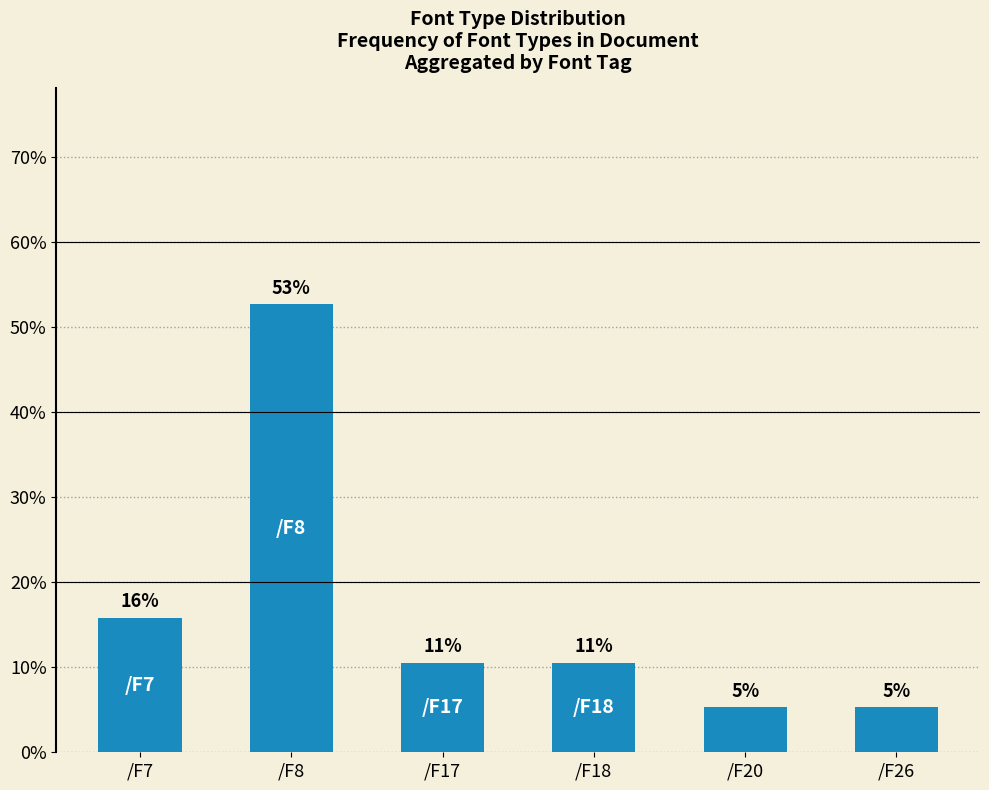

What is the sum of the values at /F17 and /F26?

0.2